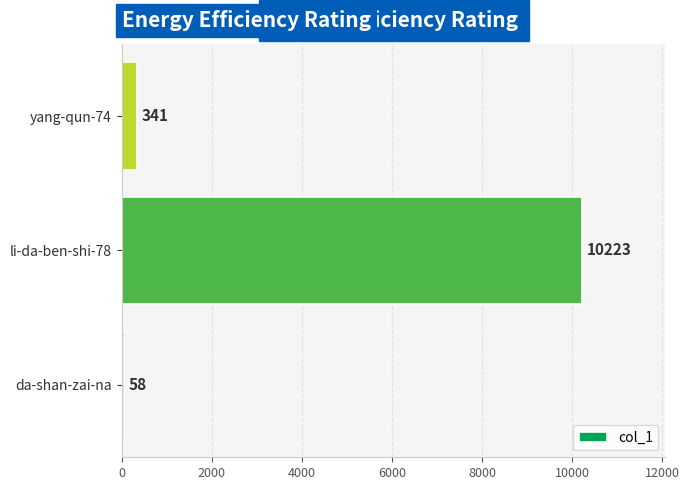

How many data points does each series have?

3